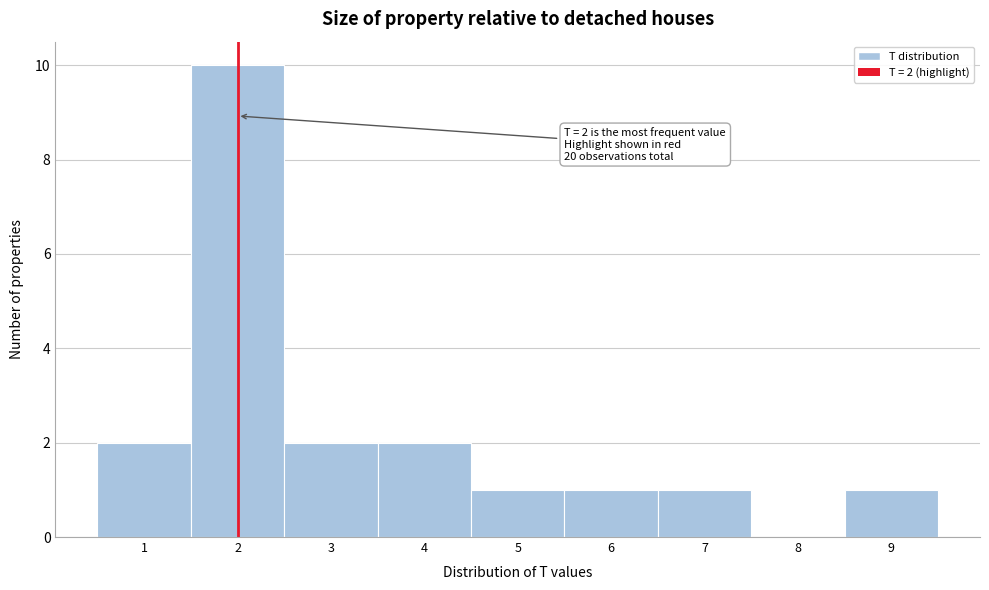

Over which range of the x-axis is the bar tallest?

1.5 to 2.5